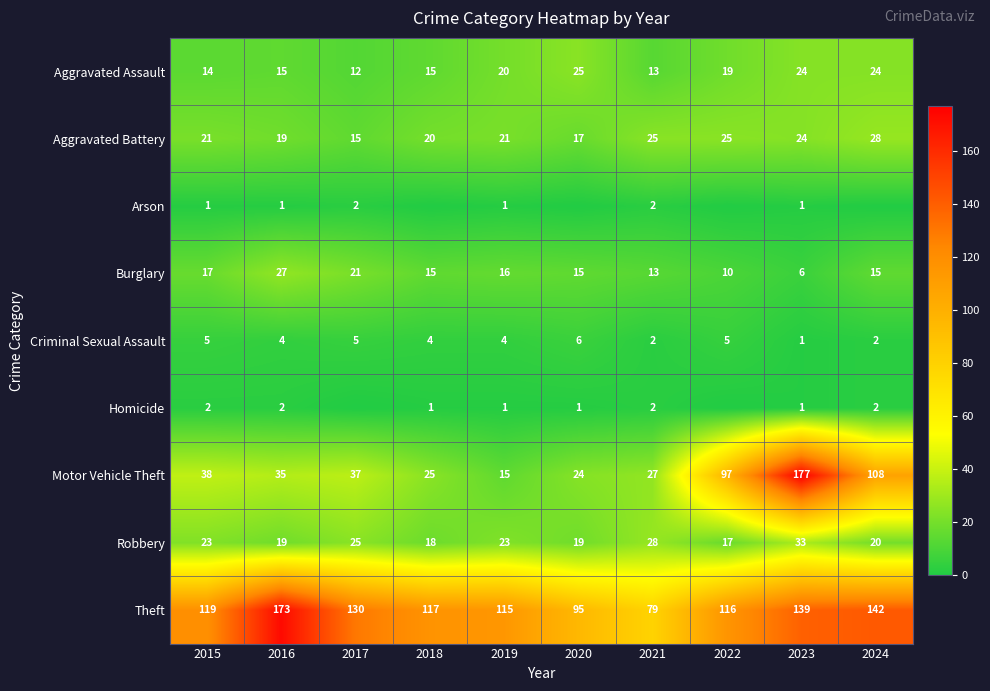

What is the highest value of the Burglary series?

27